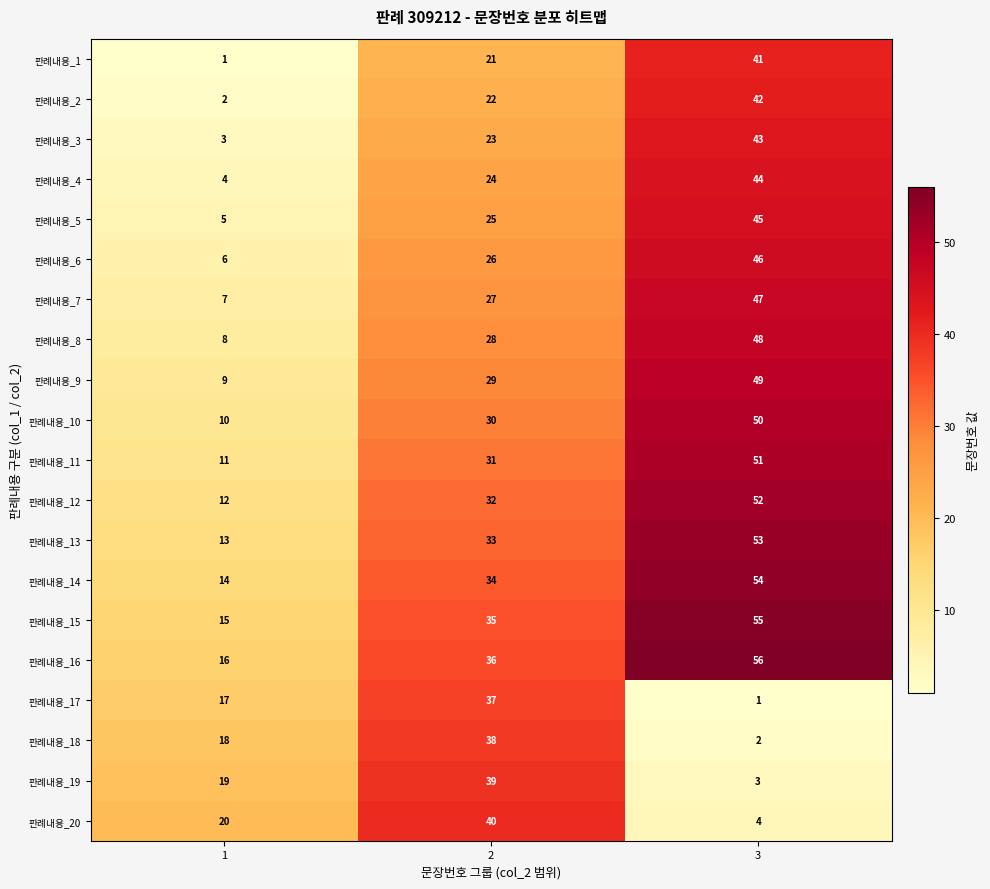

Which series has the largest total across all categories?

판례내용_16